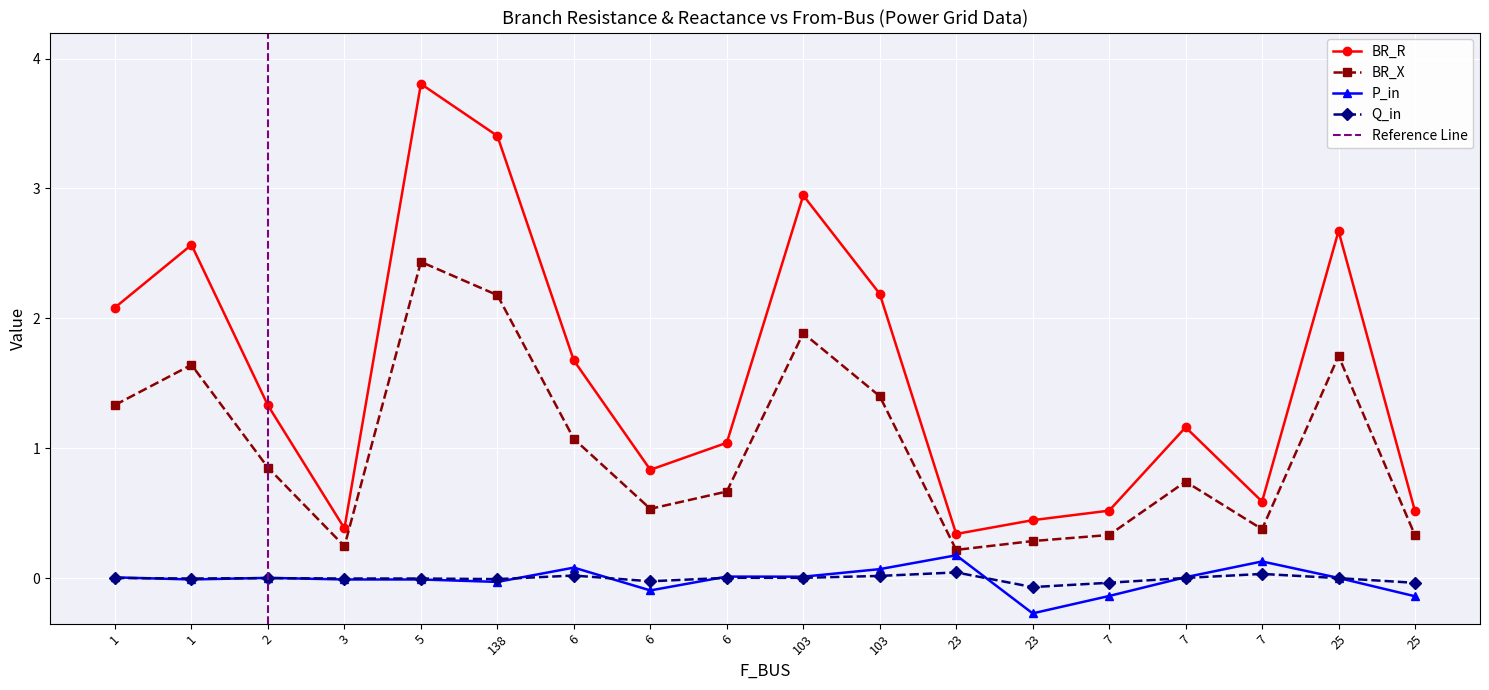

In BR_R, how many points are lower than both neighbors (excluding endpoints)?

4